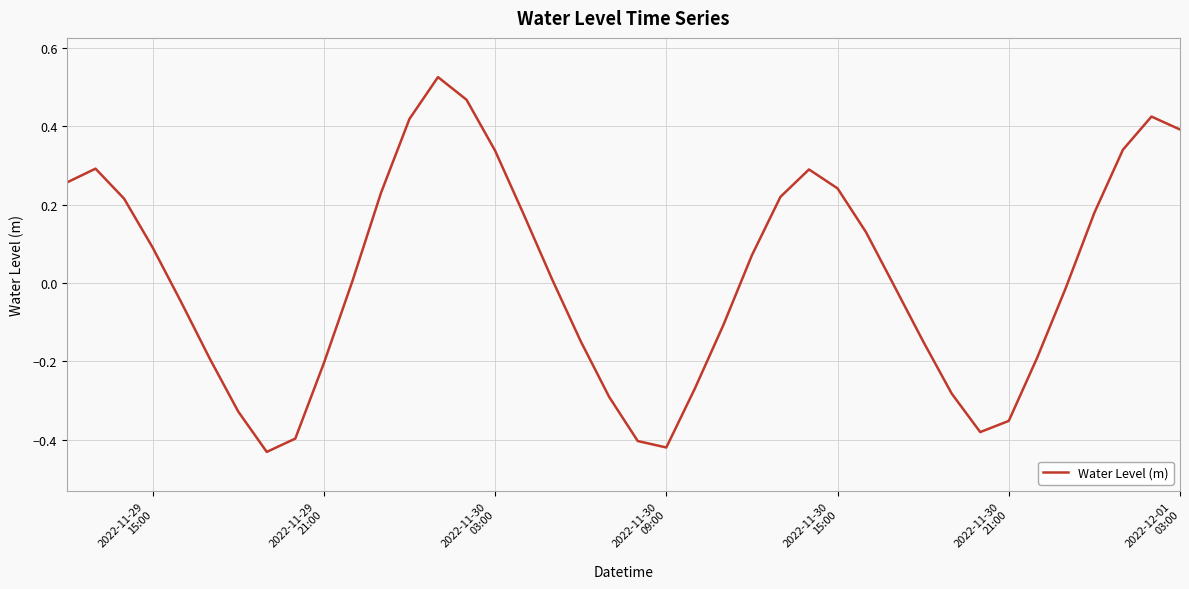

What is the sum of all values?

0.7